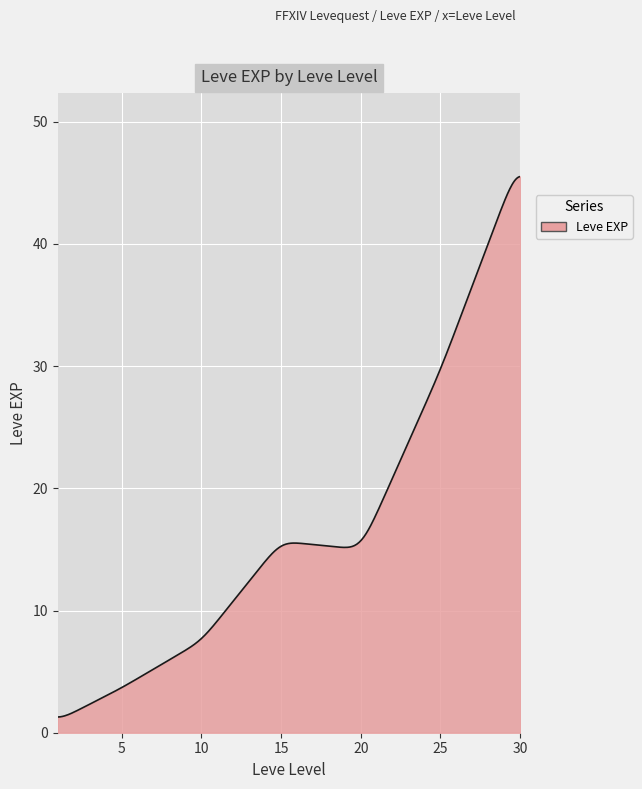

What is the greatest value displayed?

45.5